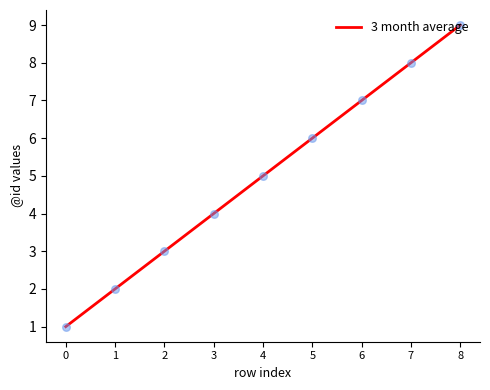

Approximately how many times larger is the value at 7 compared to 1?

4.0